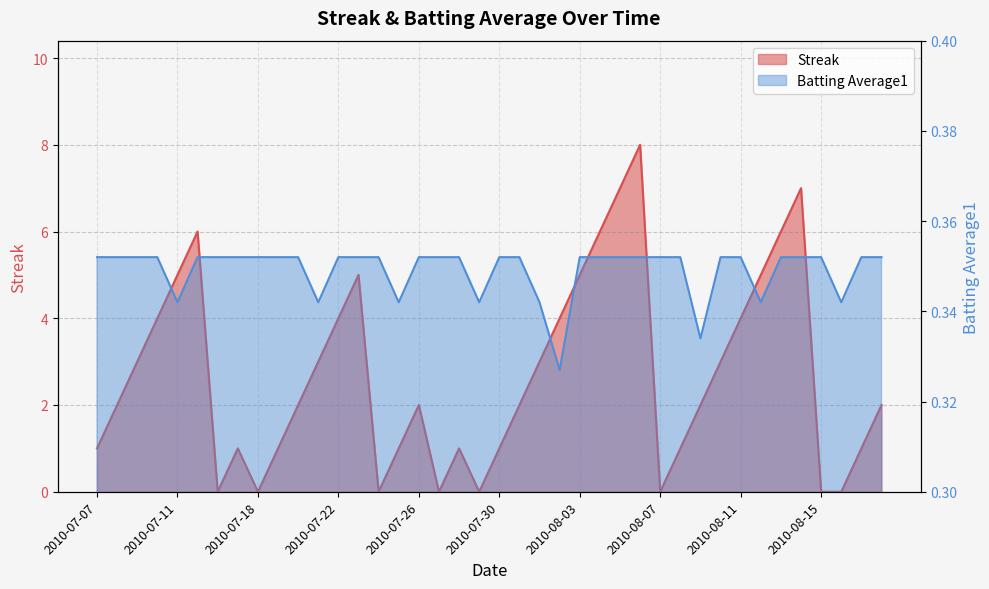

Where is the first local maximum for Streak?

2010-07-15